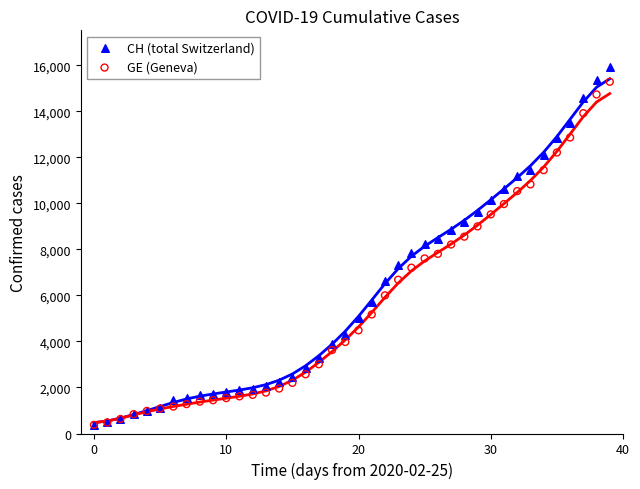

What are all the series names shown in the legend?

CH (total Switzerland), GE (Geneva)